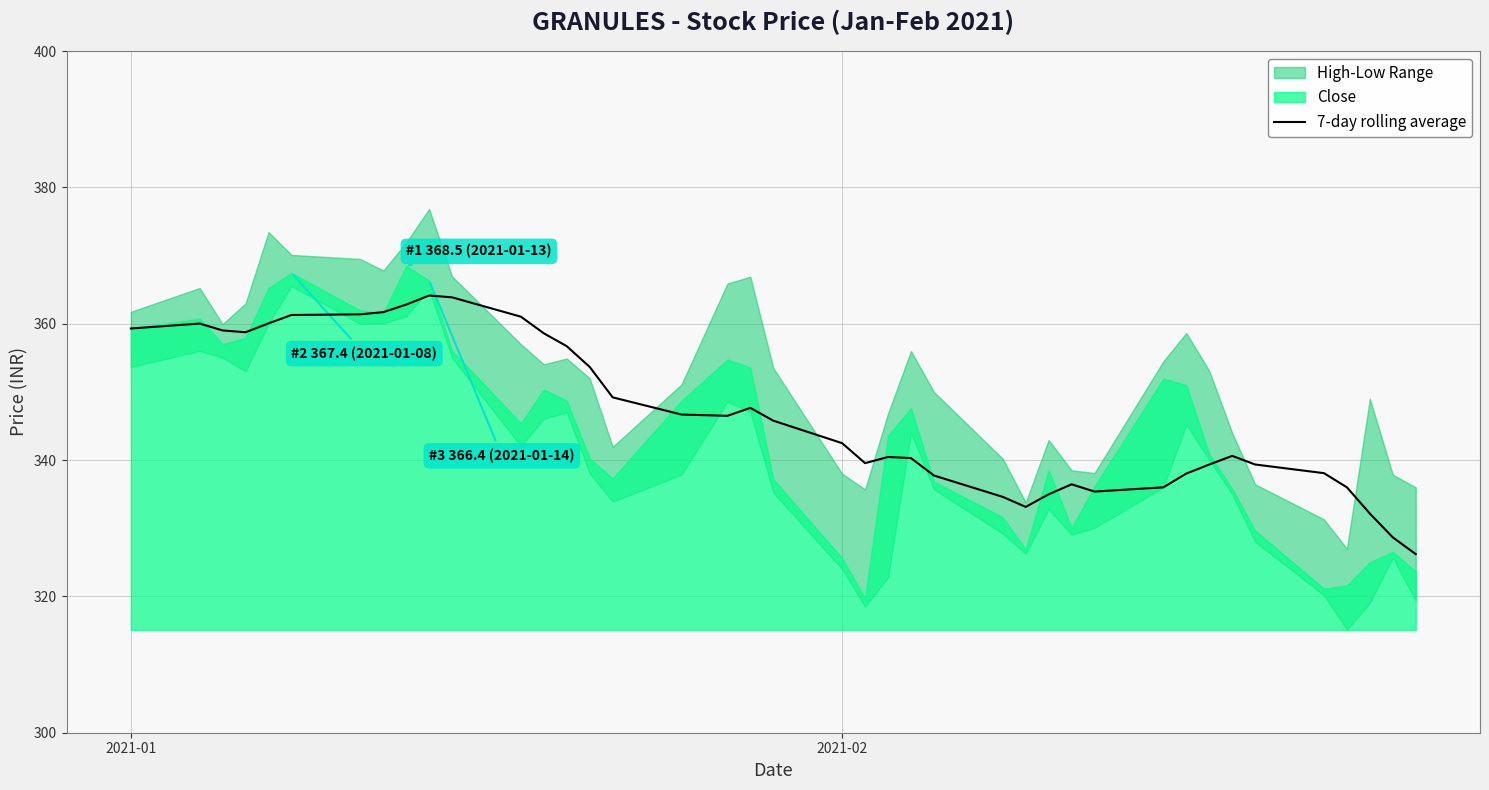

What is the maximum value for 7-day rolling average?

364.1